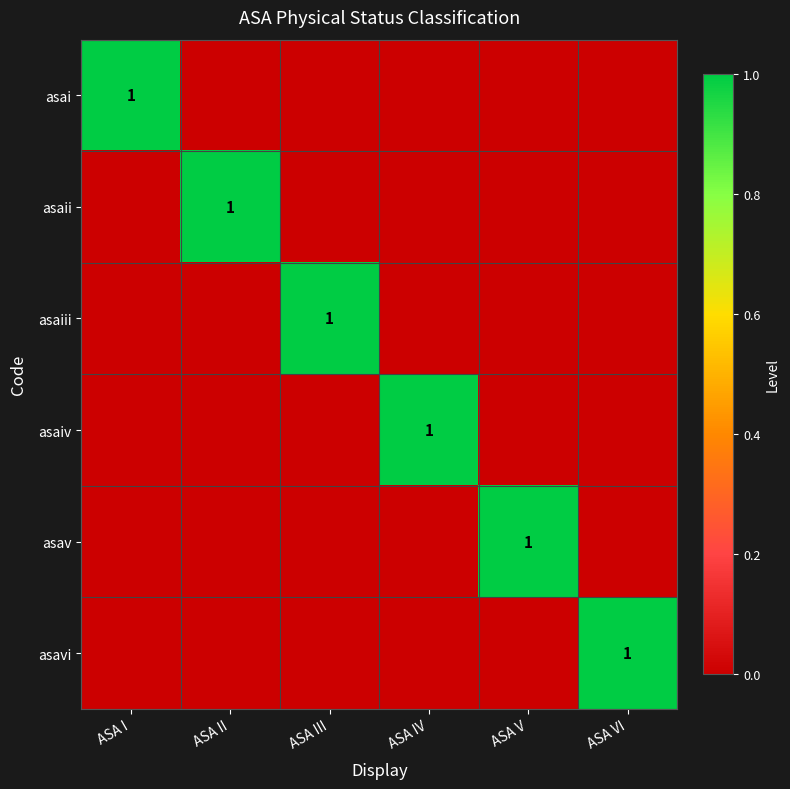

What is the sum of all asaiv values?

1